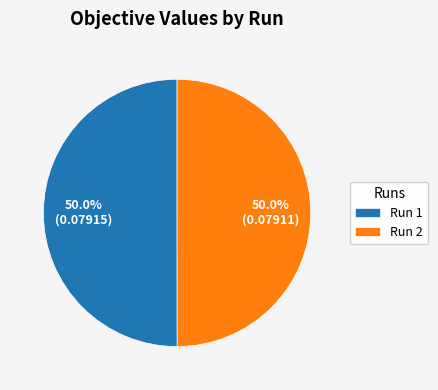

Combined, what portion of the pie is Run 2 and Run 1?

100.0%